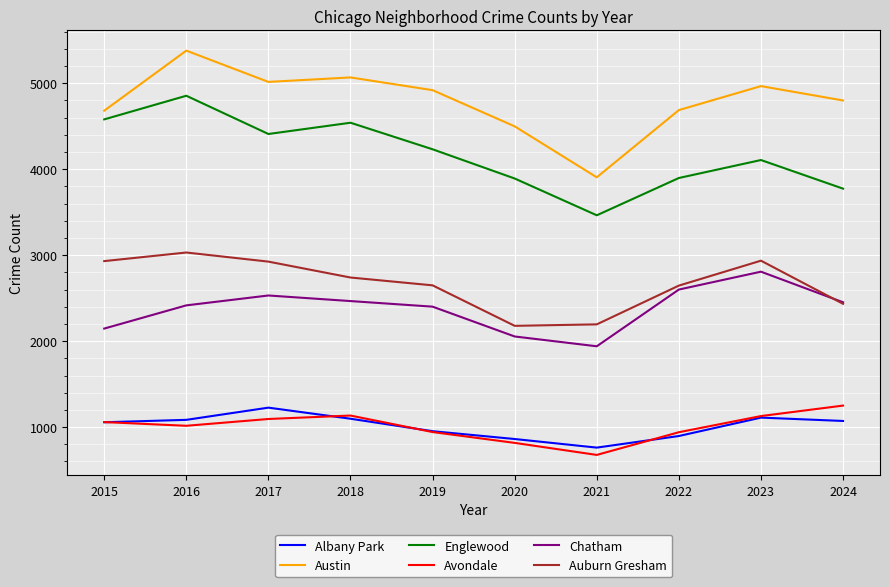

Which category has the highest value in the Albany Park series?

2017